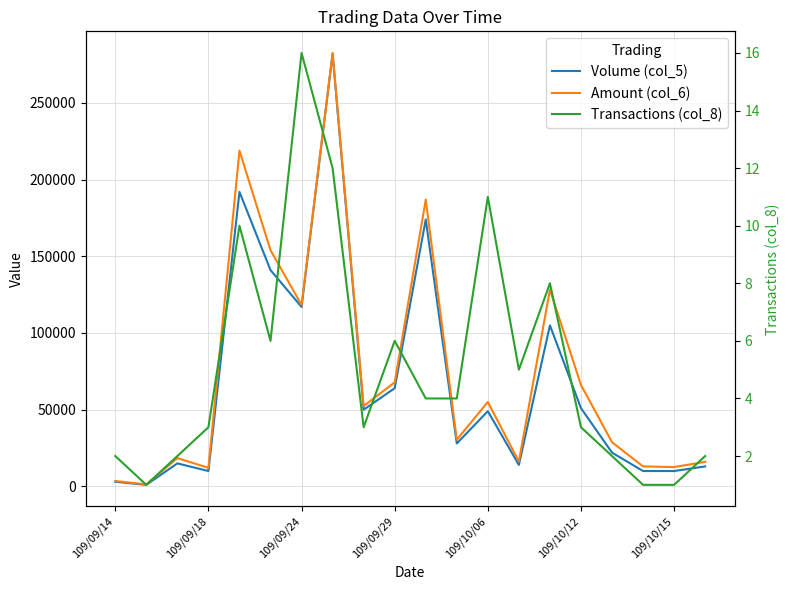

List the series in order of their peak value, lowest first.

Transactions (col_8), Volume (col_5), Amount (col_6)